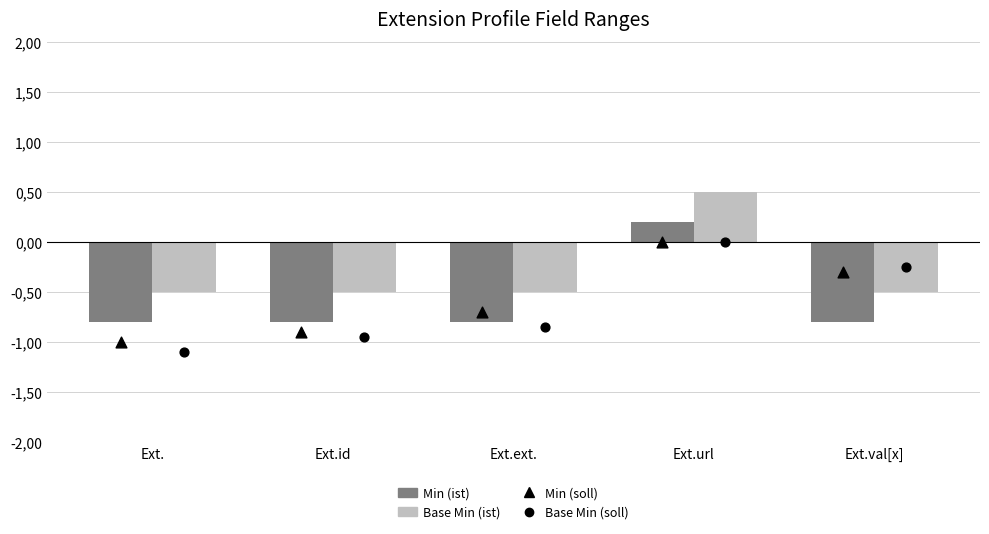

At which category is the sum across all series the highest?

Ext.url